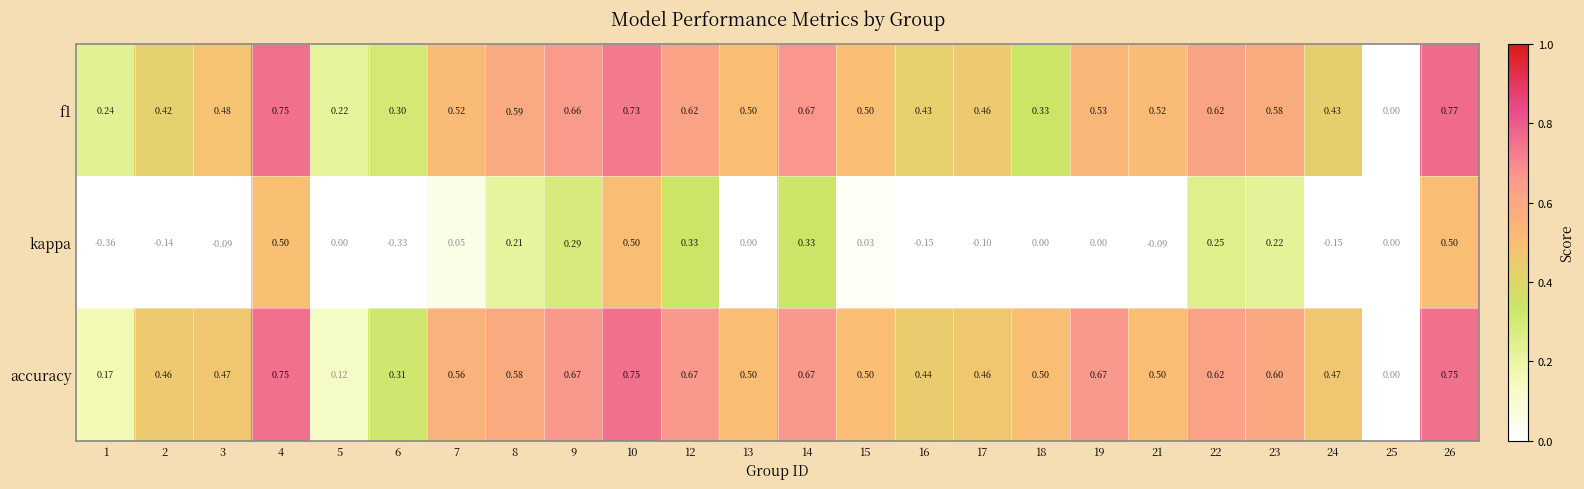

Which series has the largest range (max minus min)?

kappa